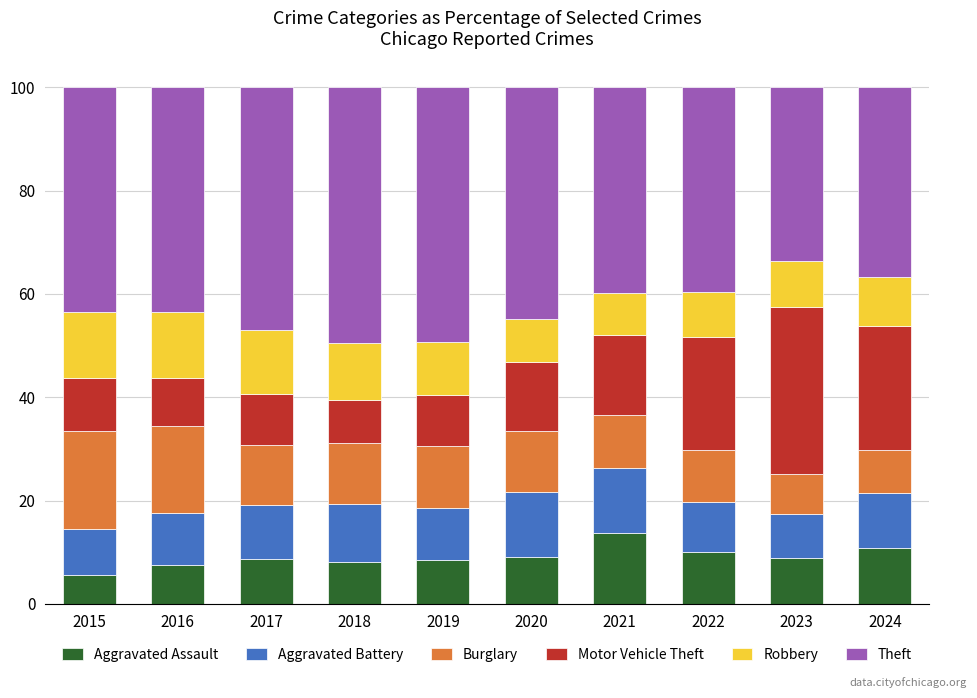

What is the total value across all series at 2018?

100.0